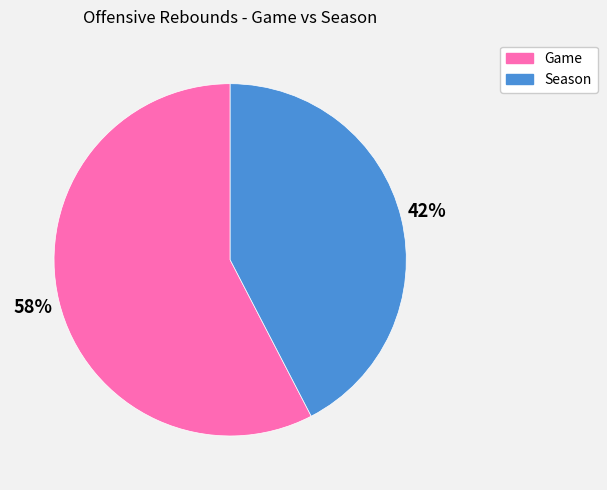

Is it true that Game is 68% of the pie?

False